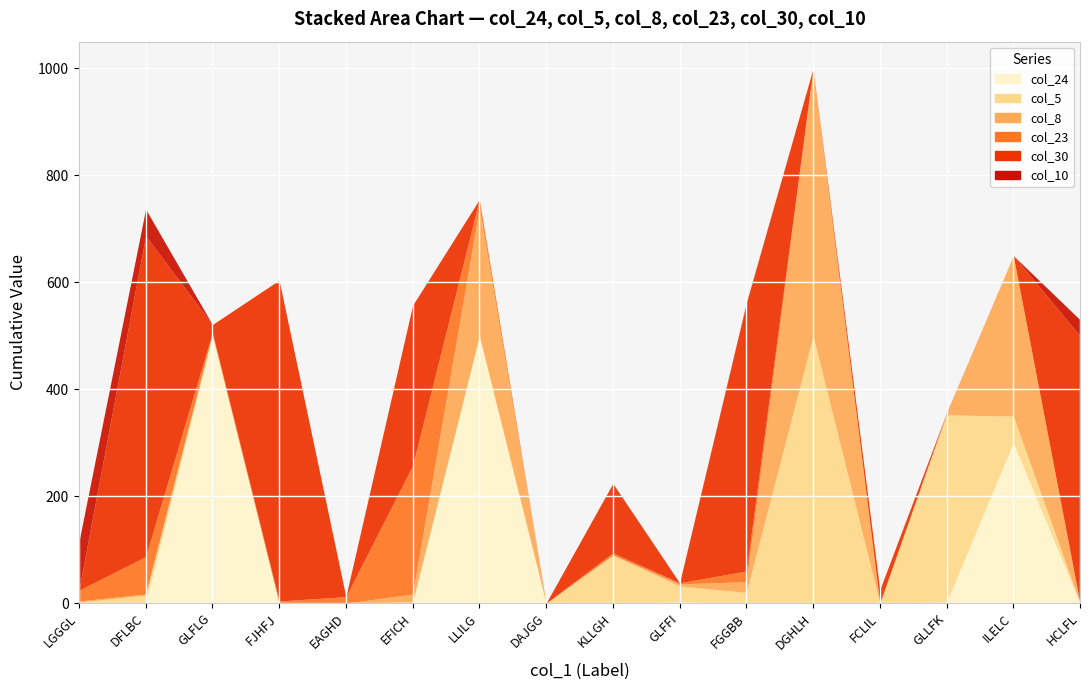

What is the label of the 15th point from the right?

DFLBC